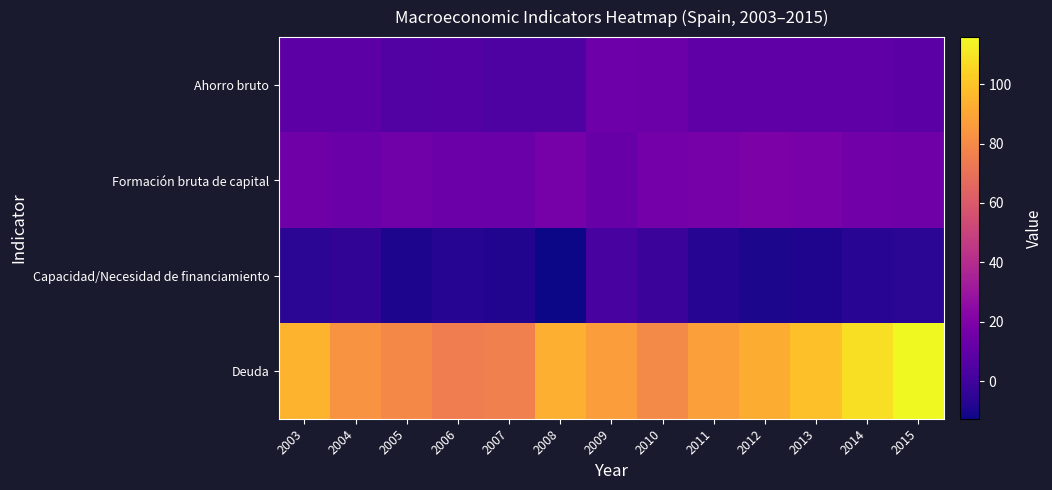

At how many categories does at least one series exceed 85?

8